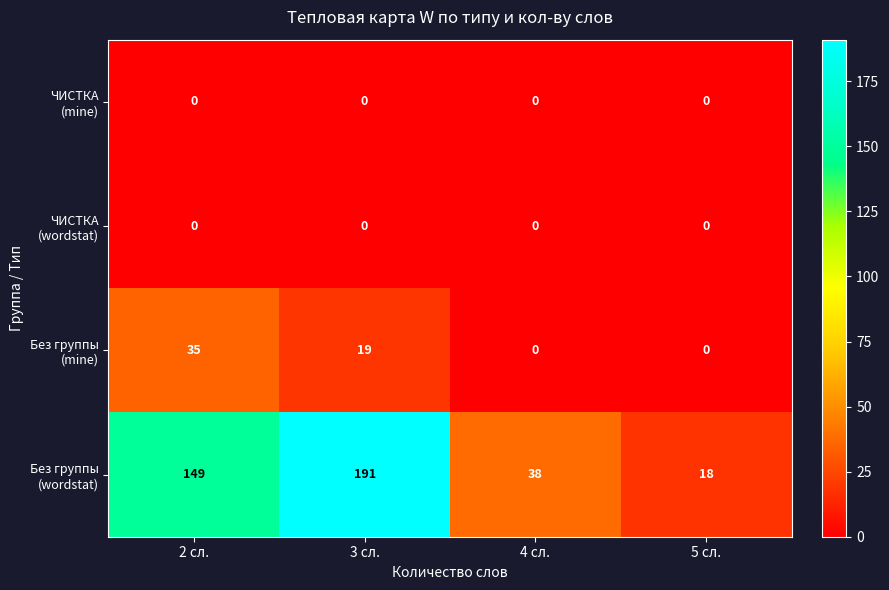

What is the greatest value displayed?

191